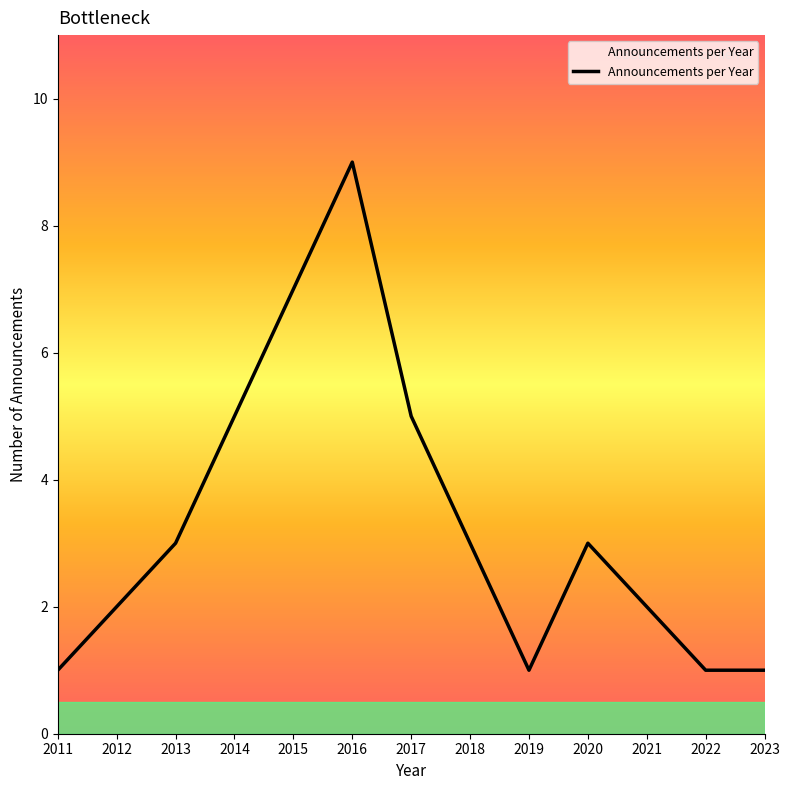

Read the value at 2013.

3